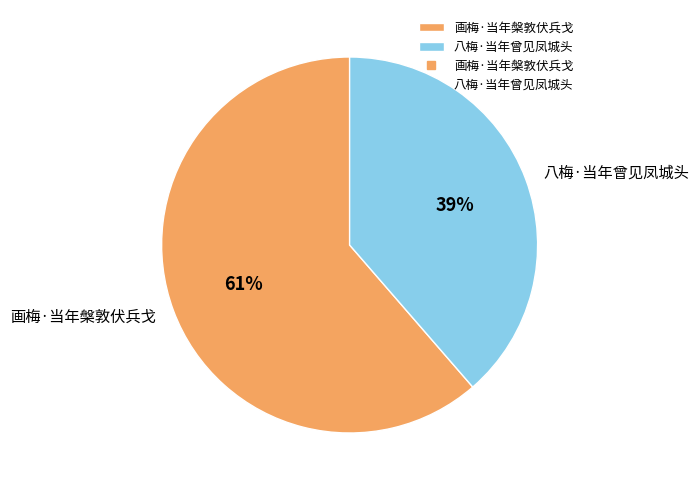

To the nearest percent, what is the combined percentage of 画梅·当年槃敦伏兵戈 and 八梅·当年曾见凤城头?

100%